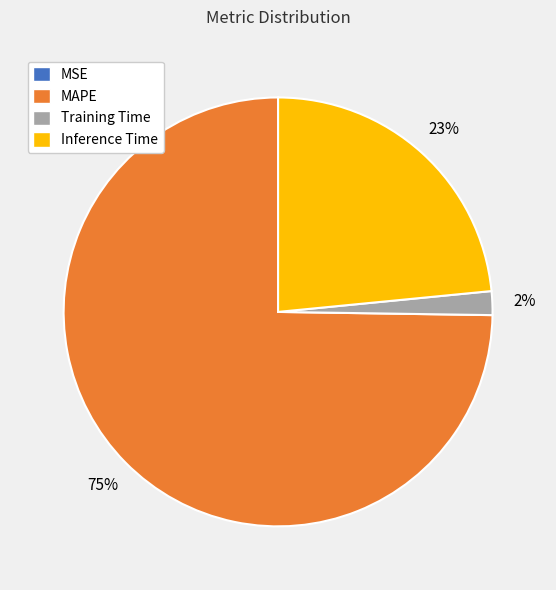

Is it true that MAPE is 85% of the pie?

False